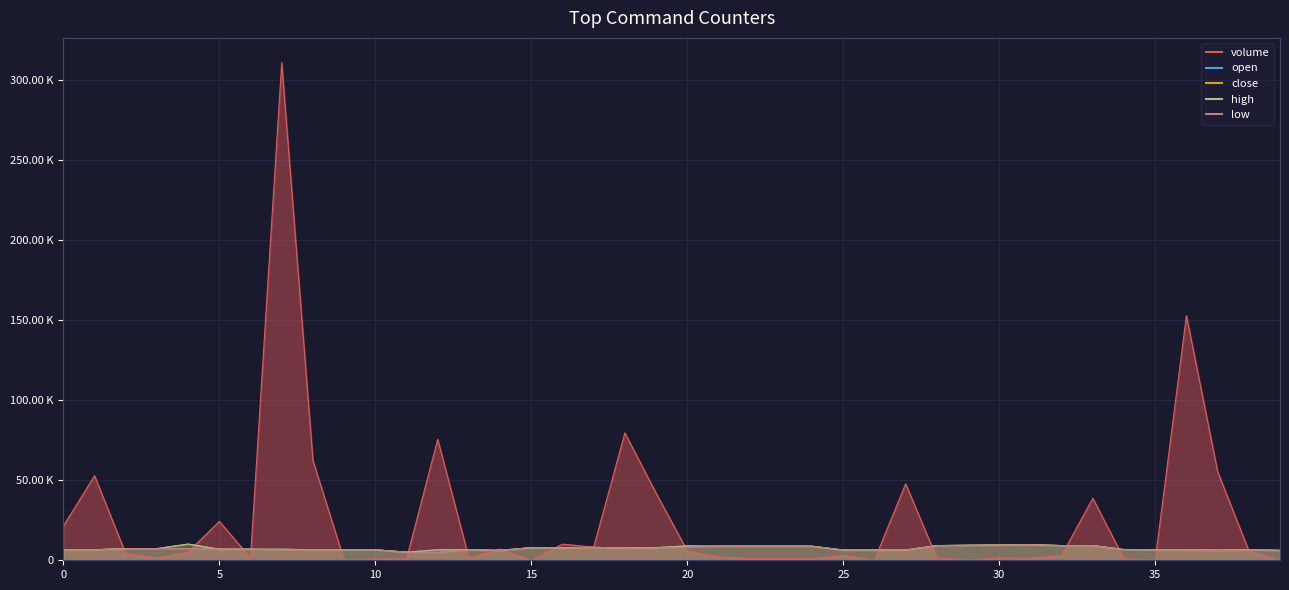

True or false: open and close intersect in this chart.

False